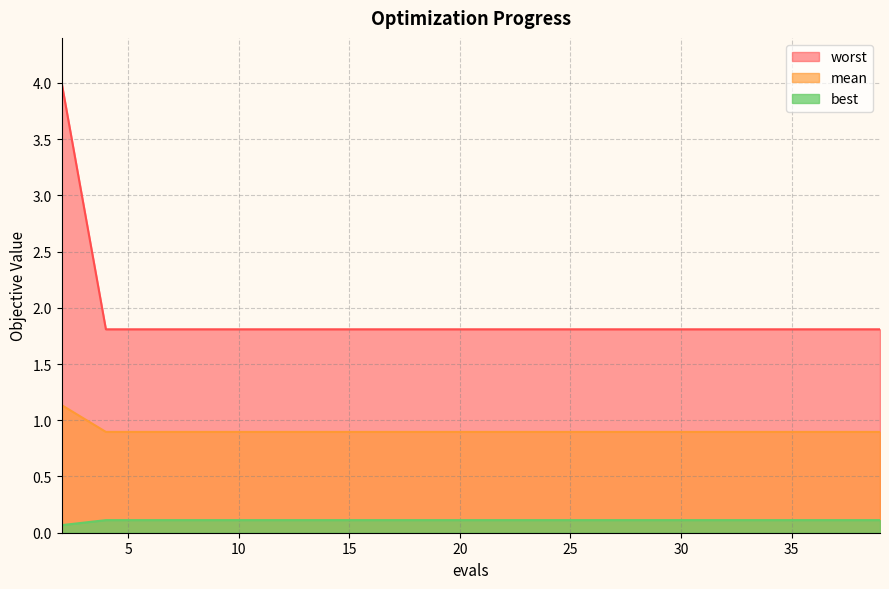

What are all the series names shown in the legend?

worst, mean, best